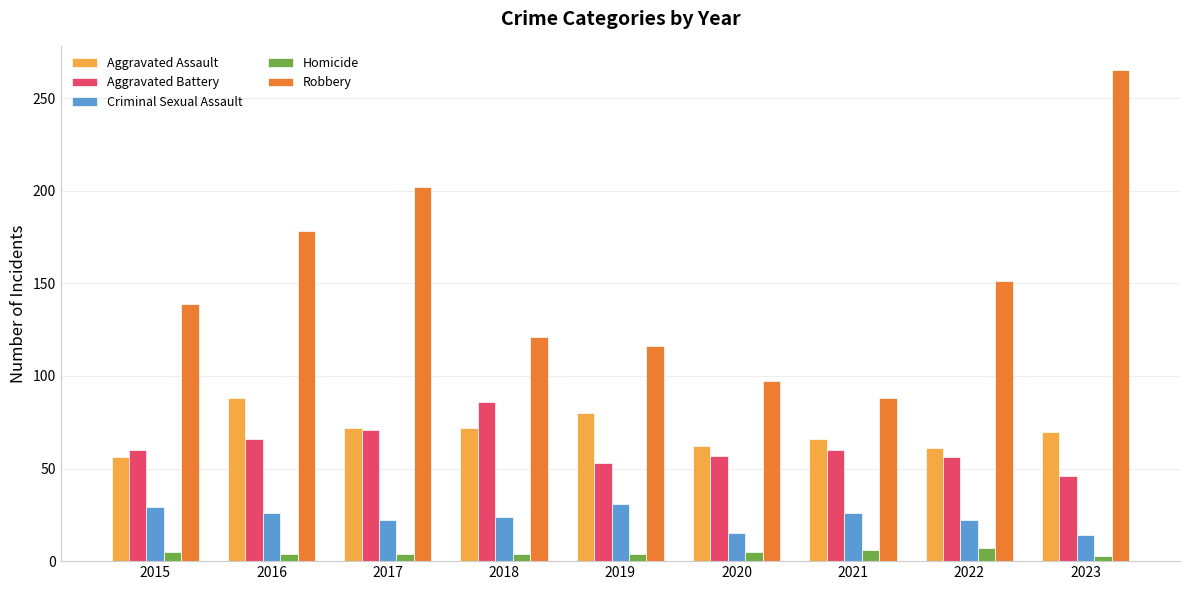

Which series has the widest spread of values?

Robbery